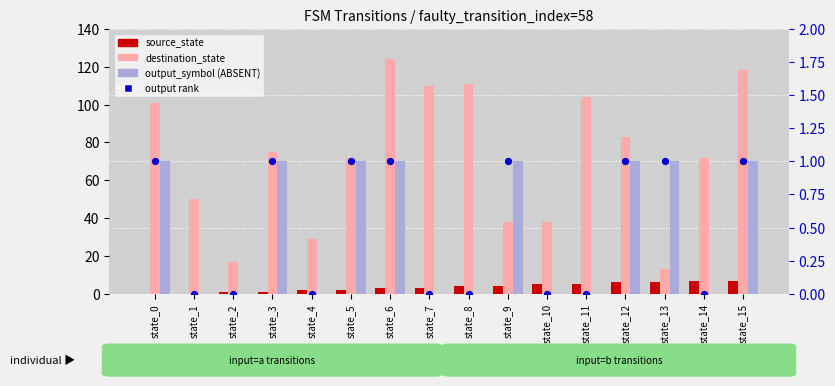

At how many categories does at least one series exceed 113?

2